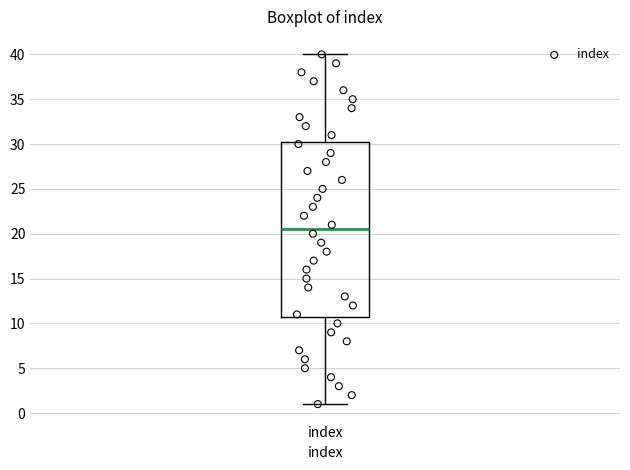

Transcribe this box plot: give where the median line is, the range the box spans, and where the two whiskers end, as read against the y-axis. The values are not printed on the chart, so give them approximately, as read against the axis.

median 20.5, box 11.0 to 30.5, whiskers 1.0 to 40.0